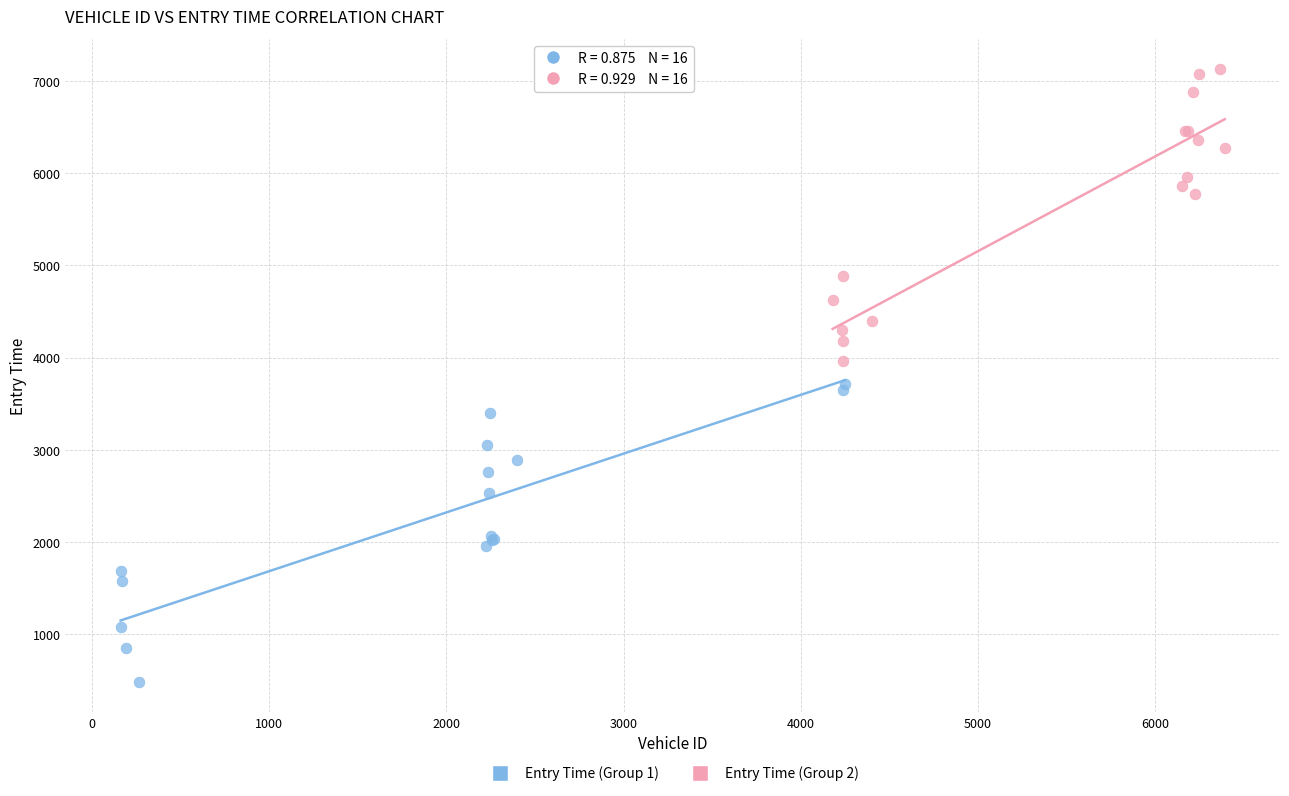

Which series contains the highest Y value?

Entry Time (Group 2)